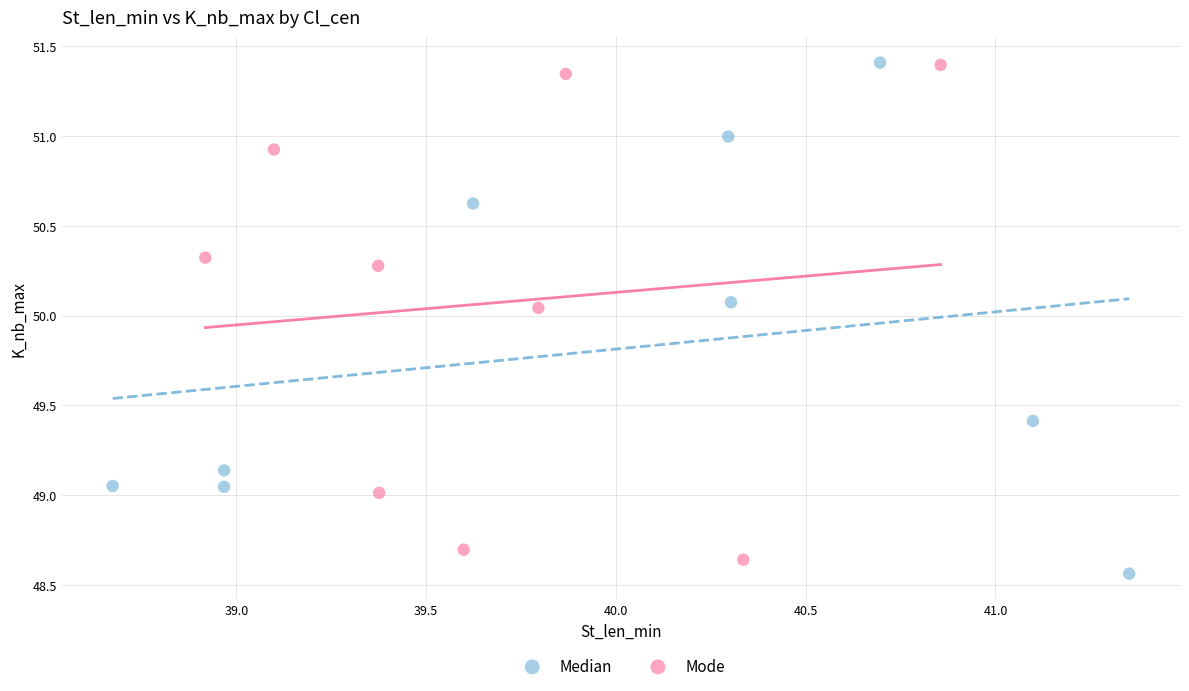

What are all the series names shown in the legend?

Median, Mode